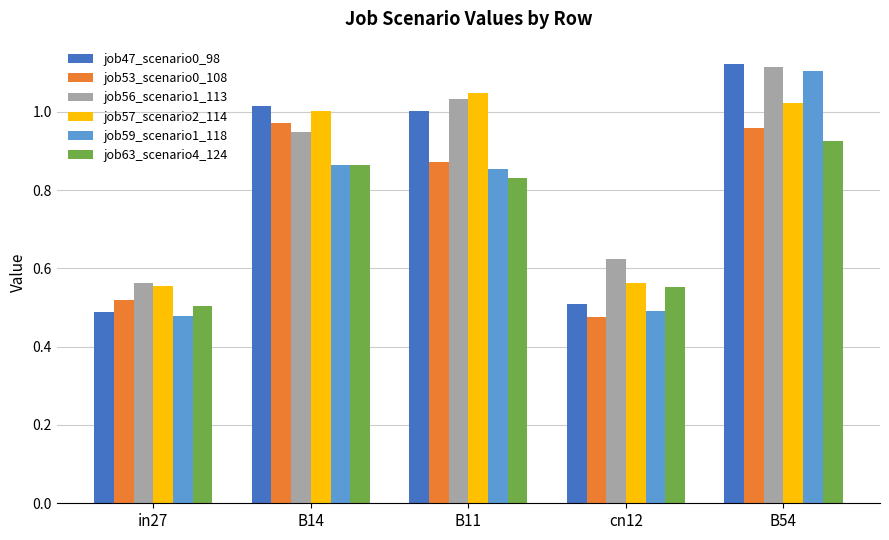

What is the sum of the job59_scenario1_118 values at B14 and cn12?

1.4